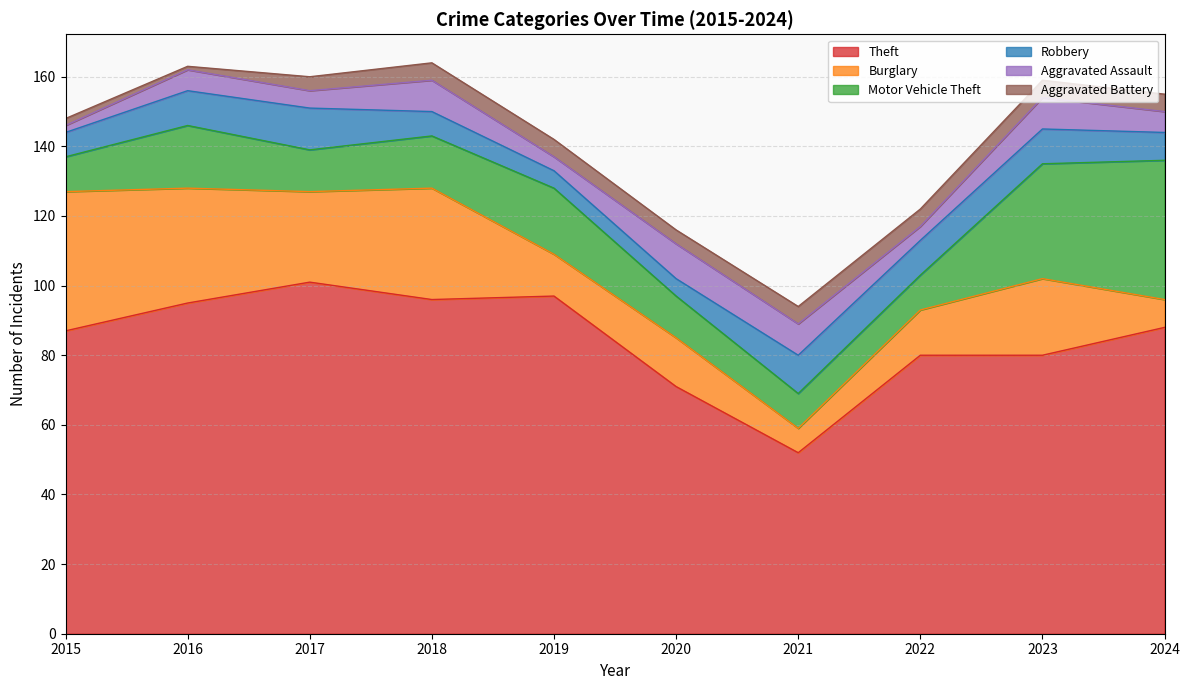

At which category does Theft reach its first local peak?

2017